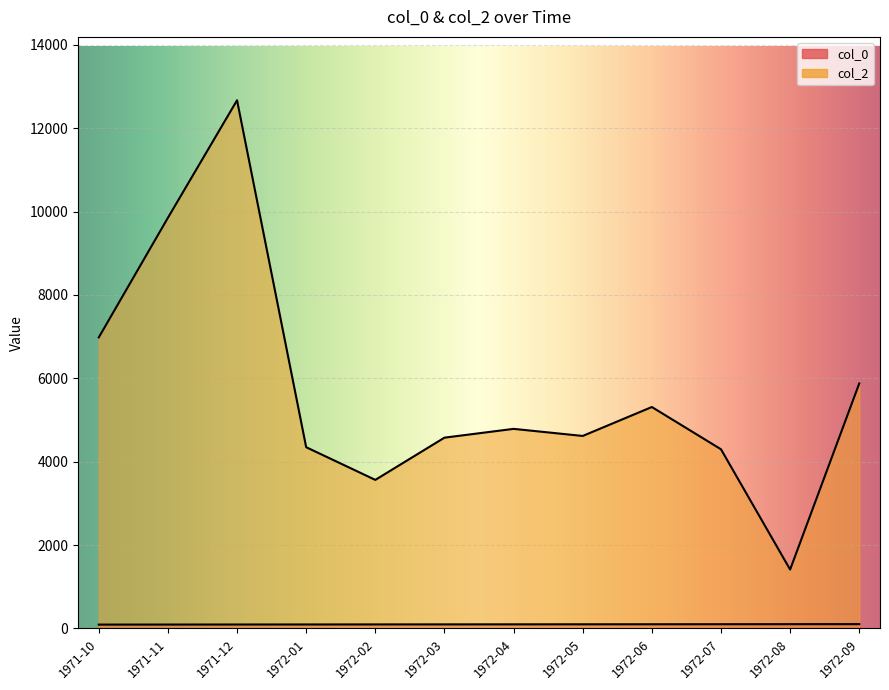

At which category does the chart reach its peak across all series?

1971-12